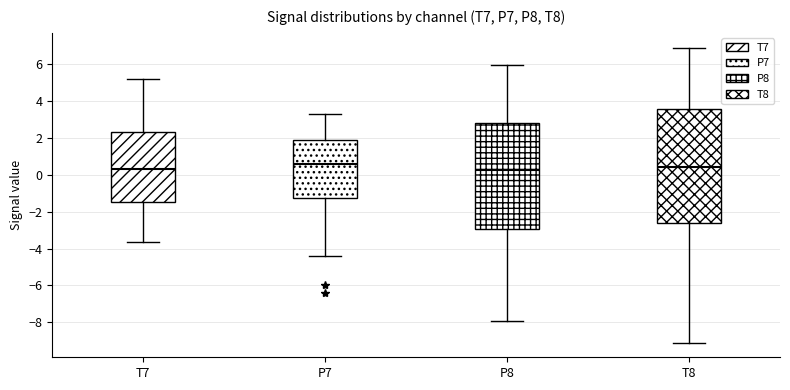

Comparing the boxes themselves (not the whiskers), which one is the tallest?

T8